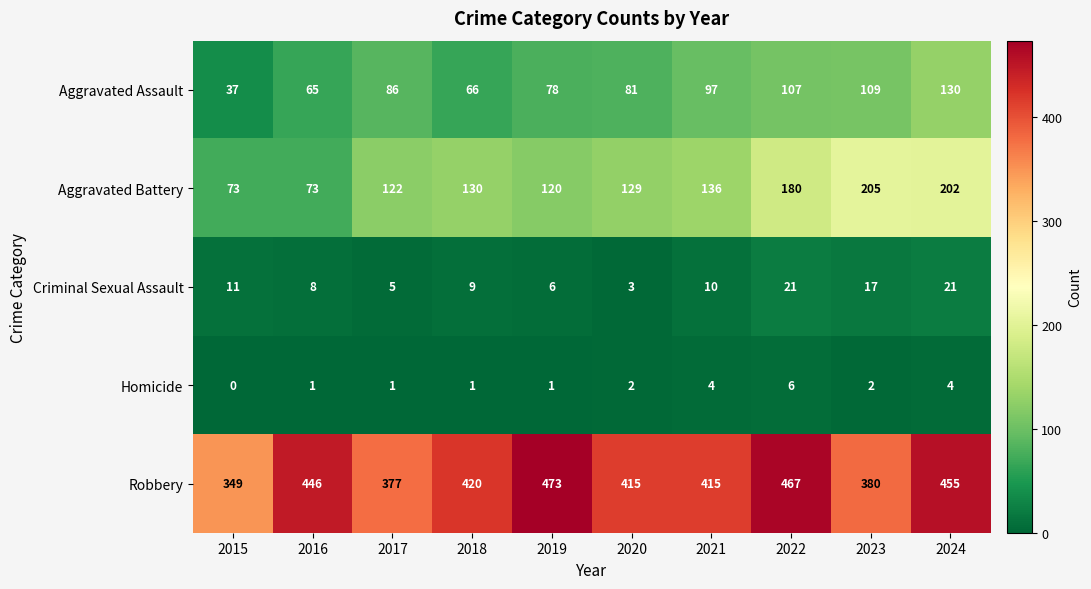

Is it true that Aggravated Assault equals 136 at 2017?

False